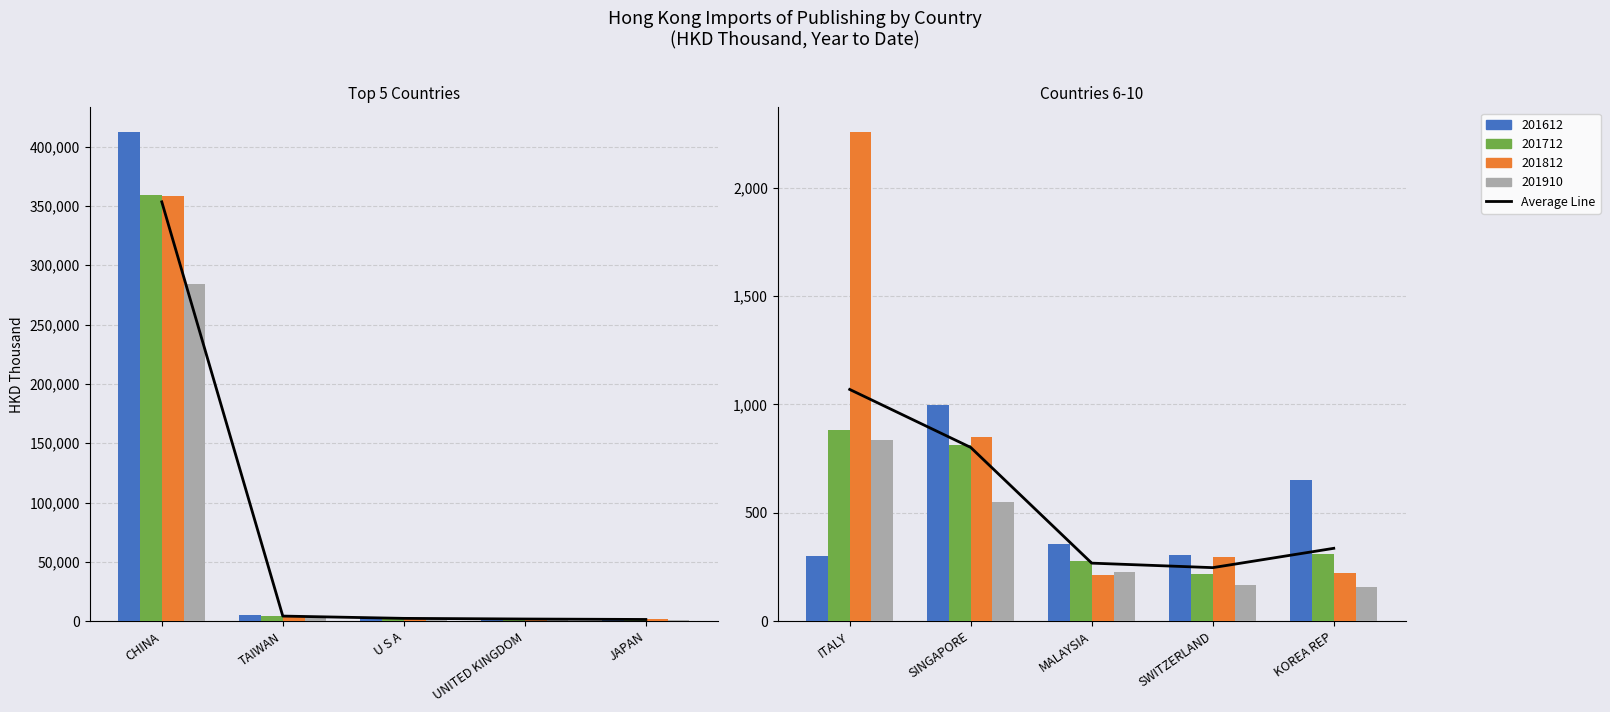

What is the change in value from SWITZERLAND to KOREA REP?

+89.1